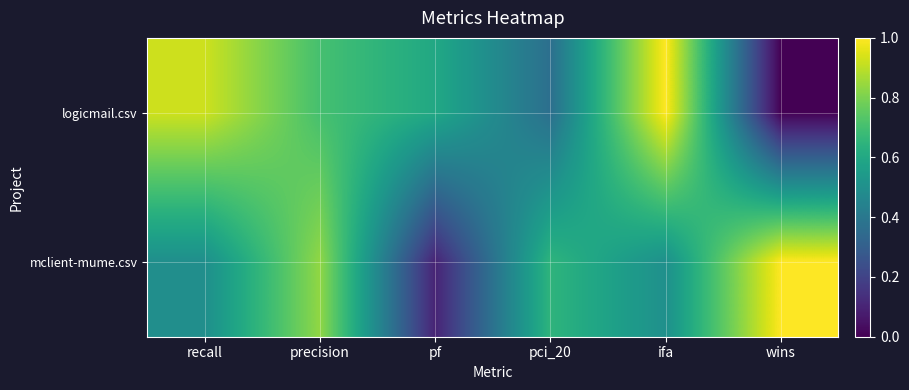

Between precision and ifa, which series saw the biggest shift?

mclient-mume.csv